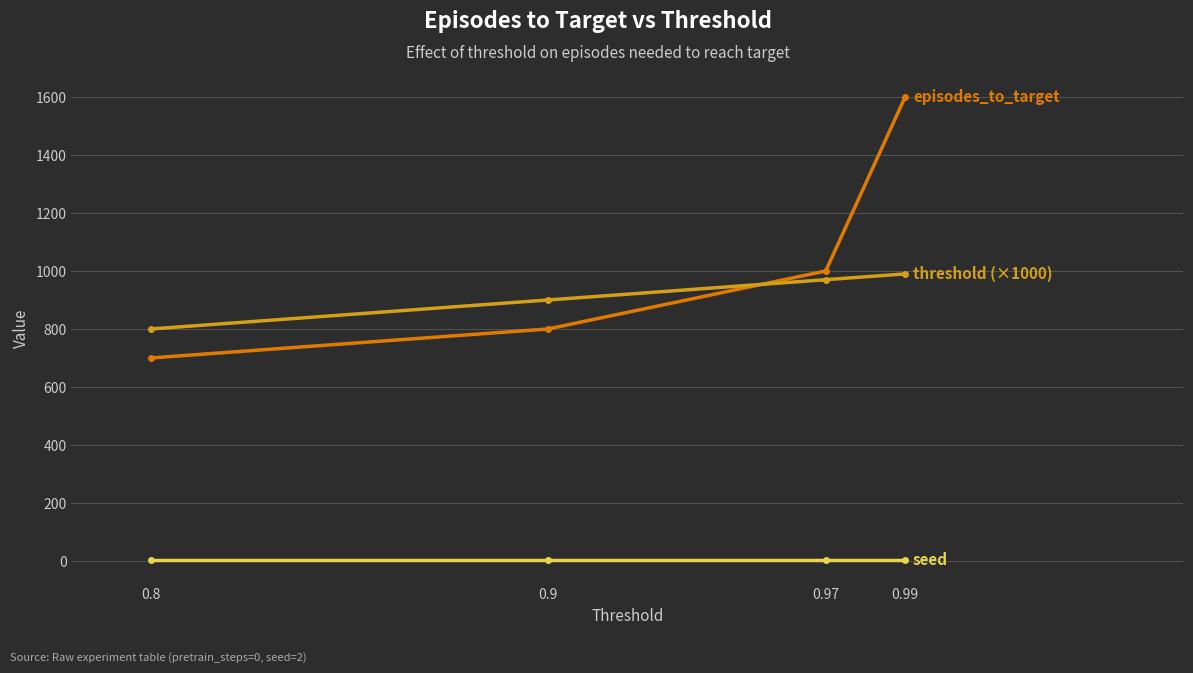

At which category is the sum across all series the highest?

0.99